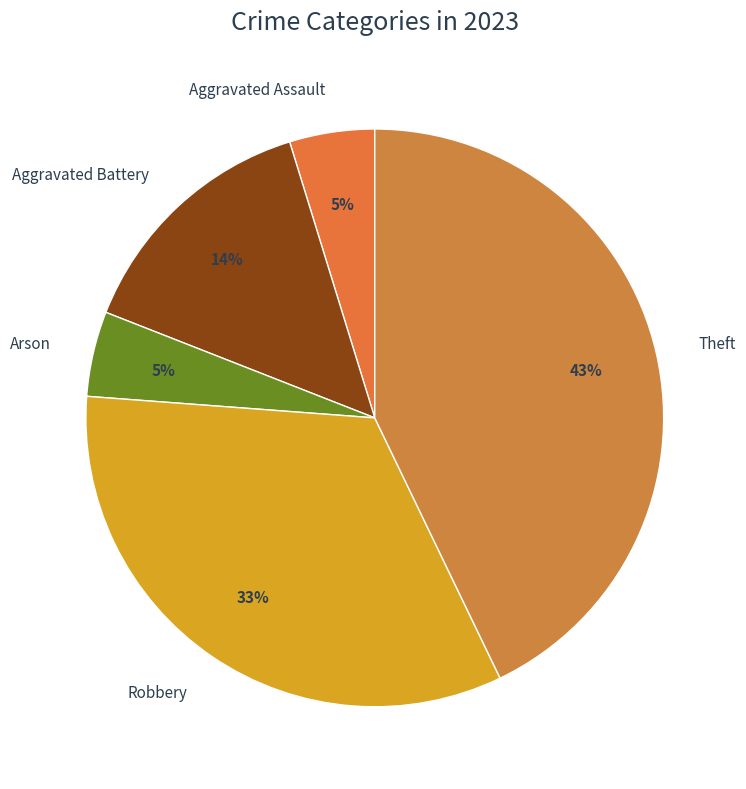

Do Aggravated Assault and Theft together represent more than half of the pie?

No